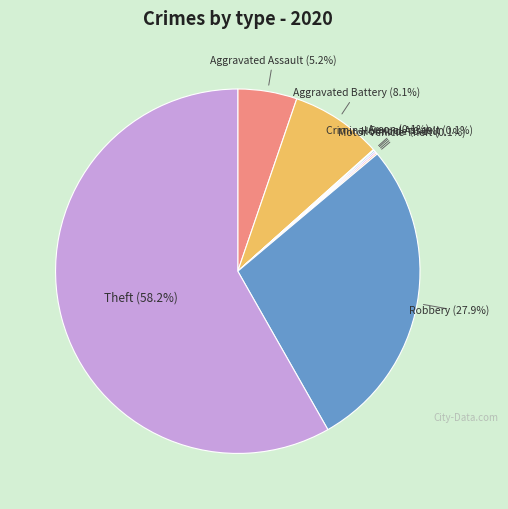

How many slices are in this pie chart?

8